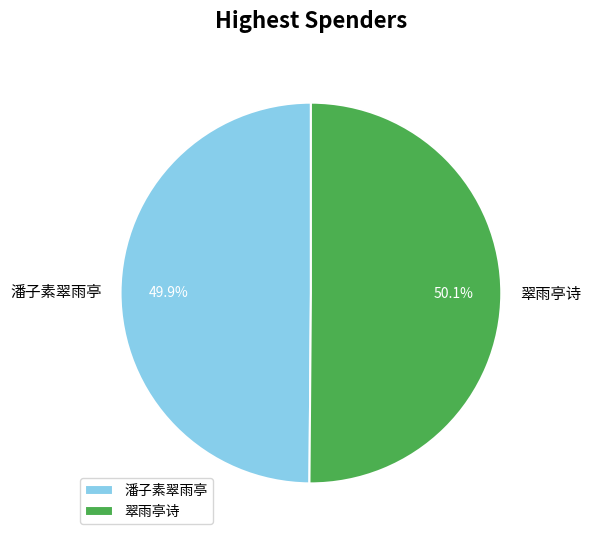

Approximately how many times larger is the value at 翠雨亭诗 compared to 潘子素翠雨亭?

1.0